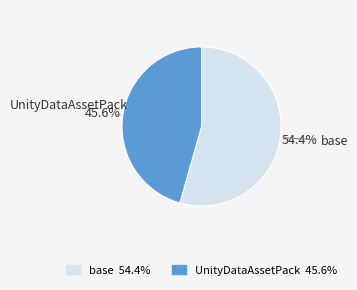

What percentage do base and UnityDataAssetPack together represent?

100.0%